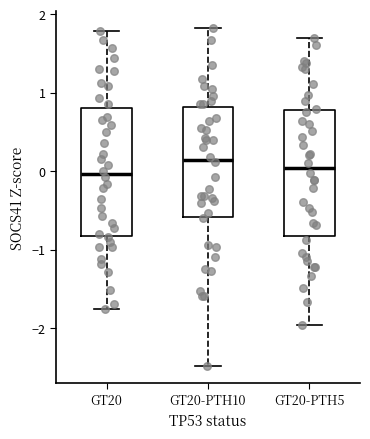

Which box has the highest median line?

GT20-PTH10